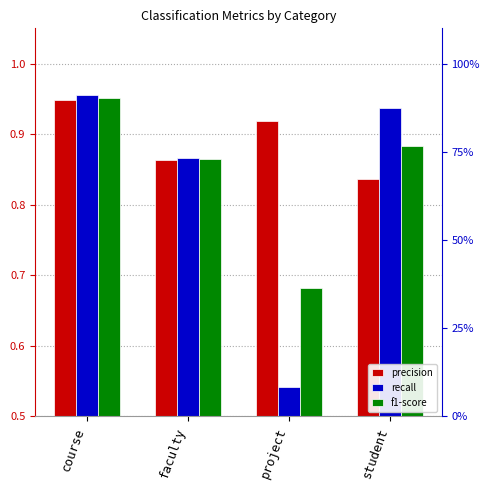

What is the total value across all series at course?

2.9